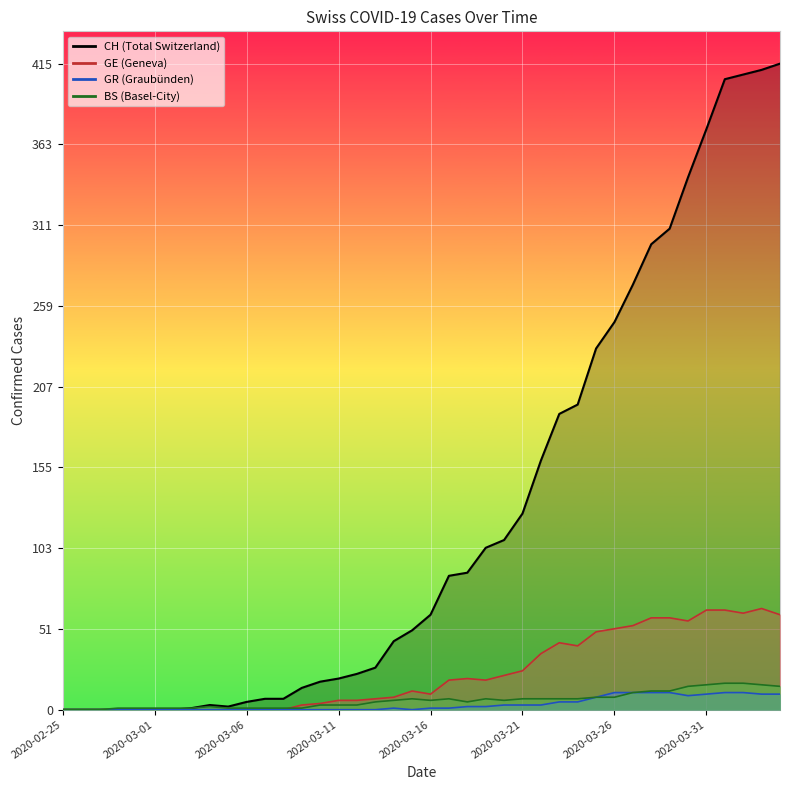

What is the difference between the GR values at 2020-03-23 and 2020-02-27?

5